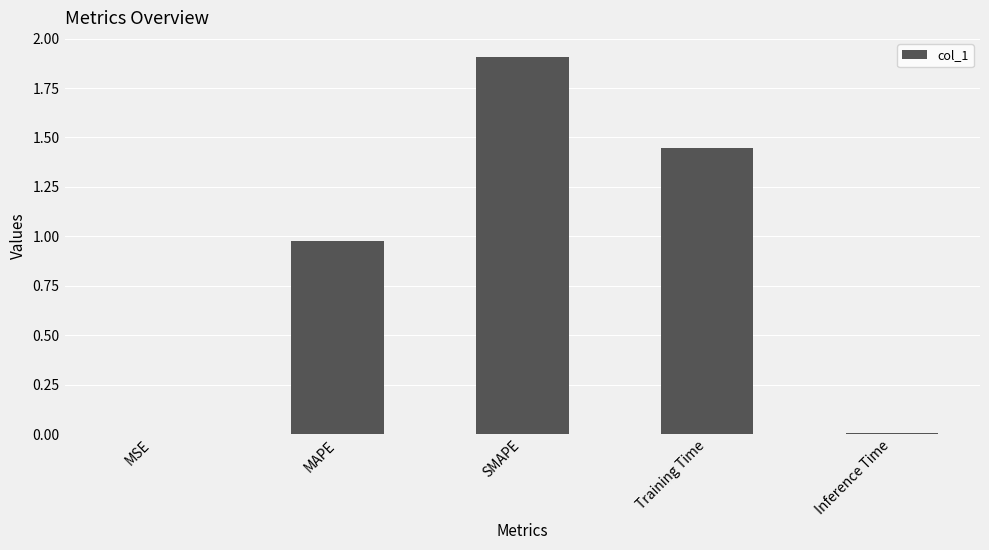

How many data points does each series have?

5